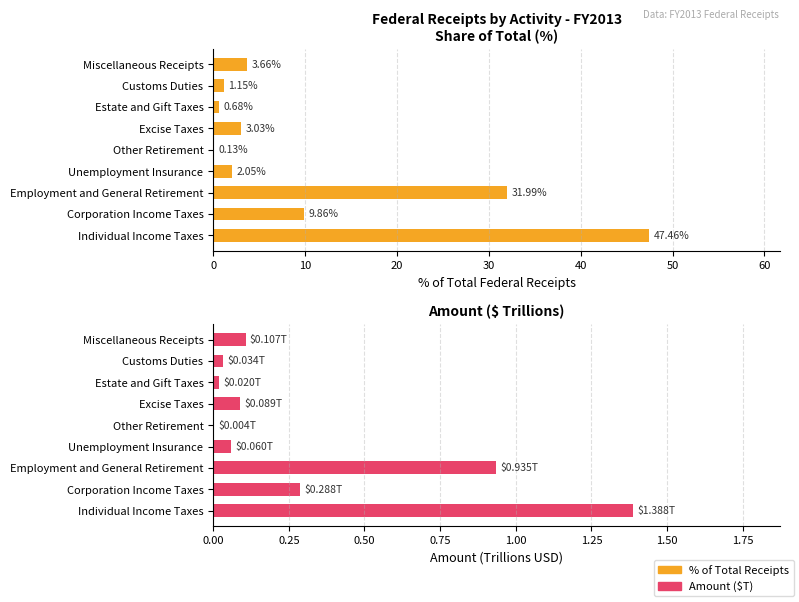

What is the spread (max minus min) of values at Miscellaneous Receipts?

3.6